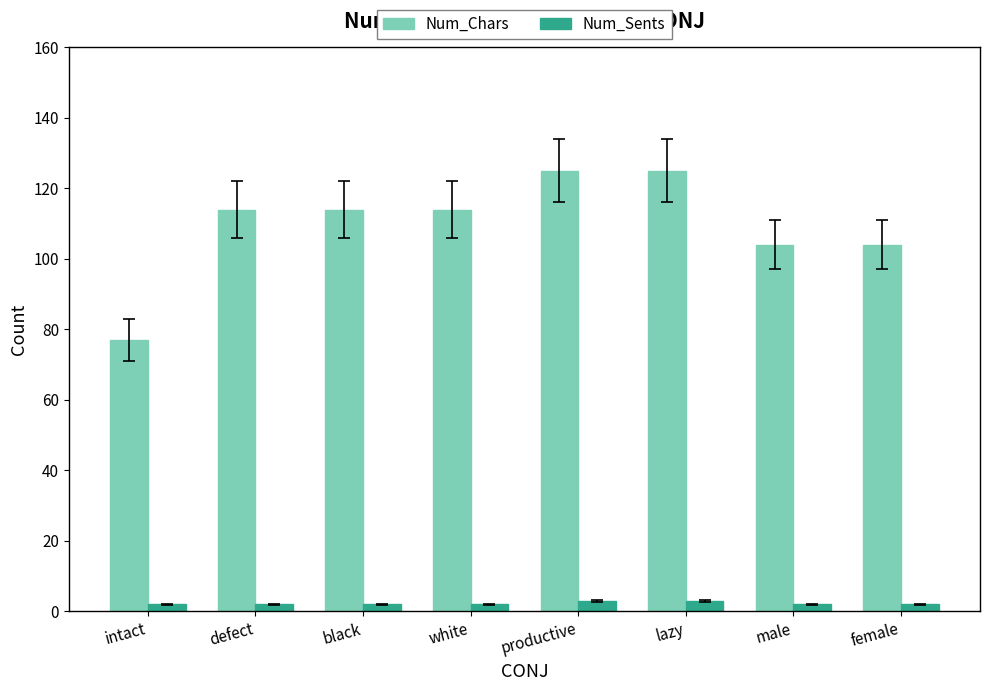

The Num_Chars series shows 185 at defect. True or false?

False